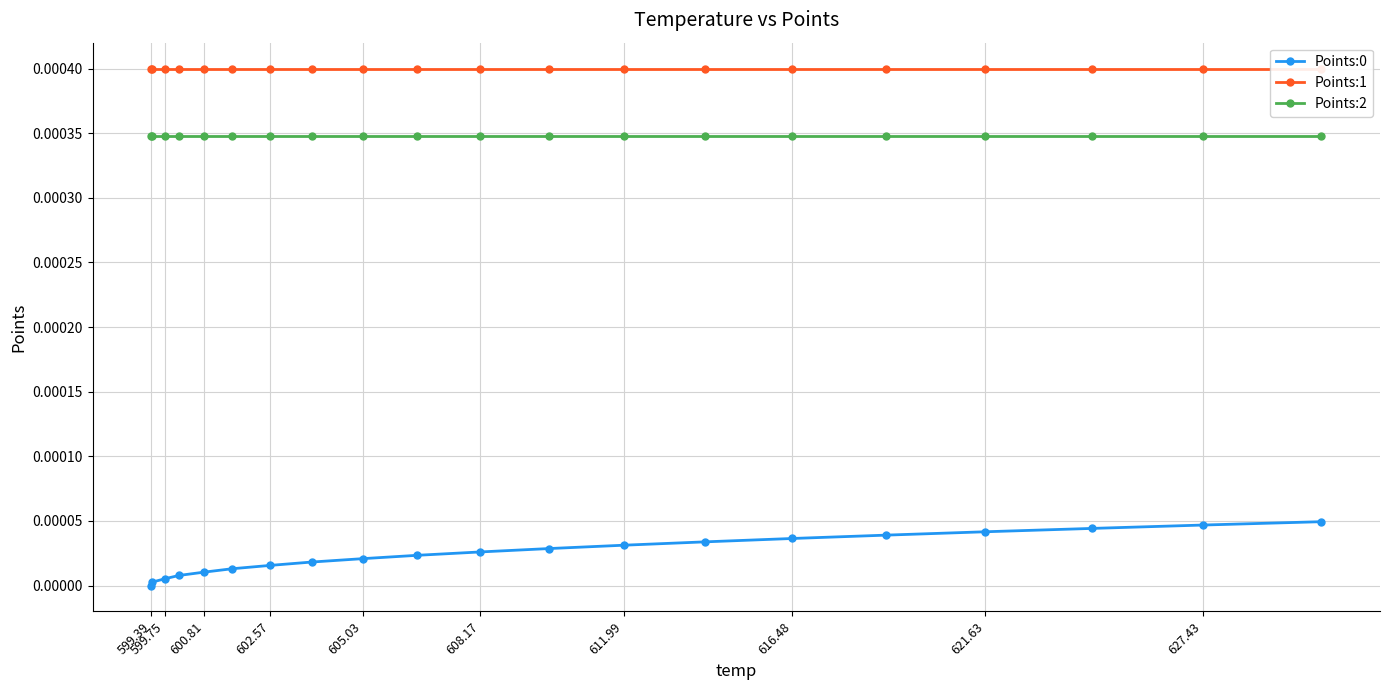

At how many categories does at least one series exceed 0?

20